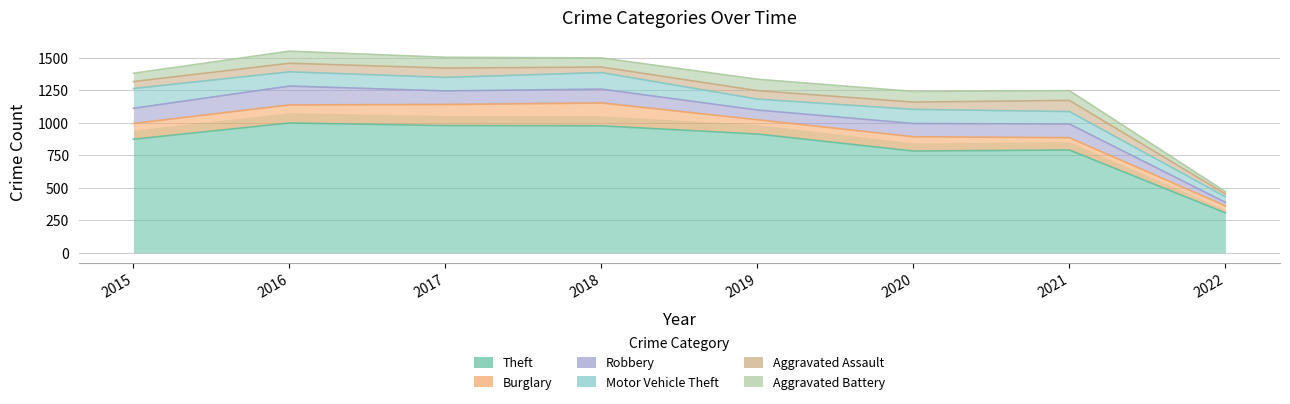

Which has a higher value, 2022 or 2019?

2019